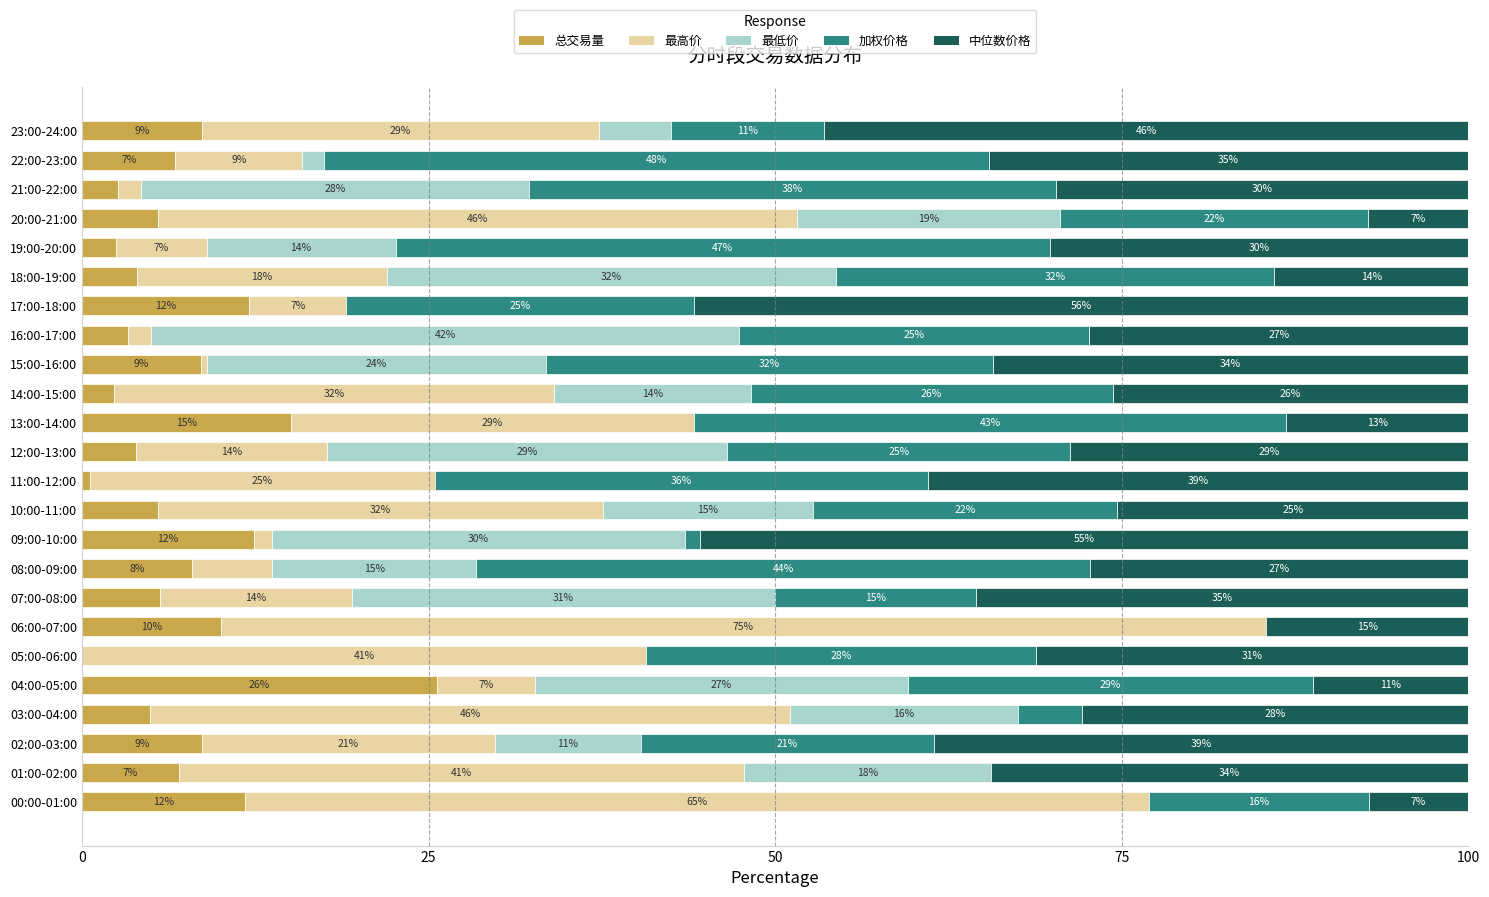

What is the total value across all series at 17:00-18:00?

100.0